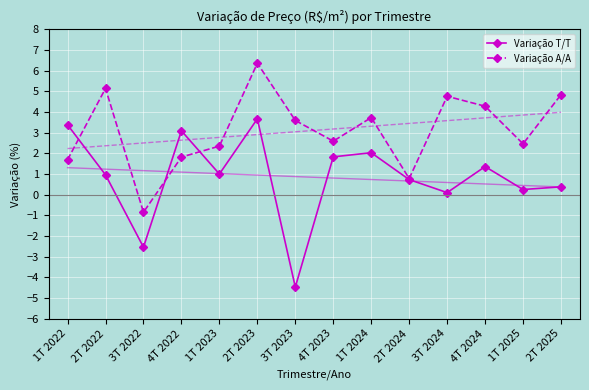

What is the difference between the Variação A/A values at 4T 2024 and 4T 2023?

1.7